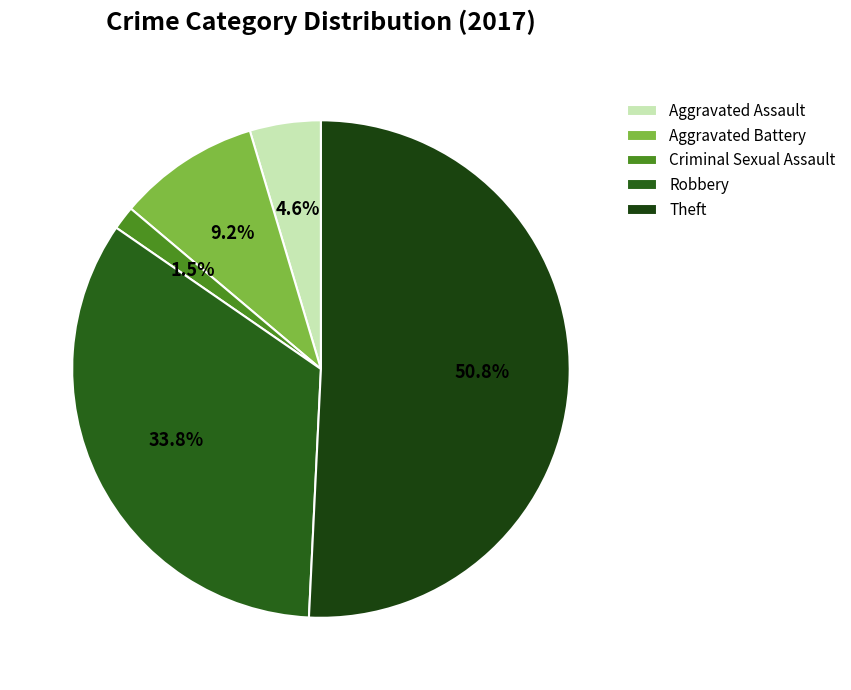

To the nearest percent, what is the difference between the largest and smallest slice percentages?

49%